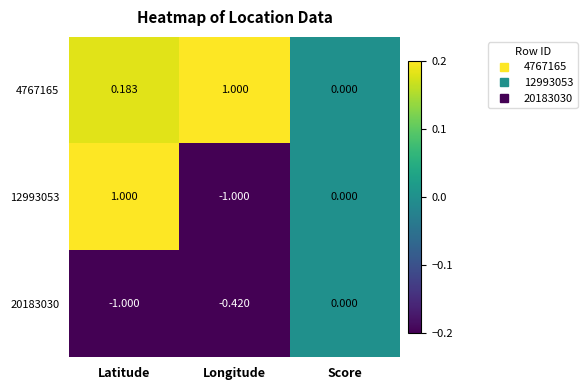

List the labels in order of 20183030 value, largest first.

Score, Longitude, Latitude